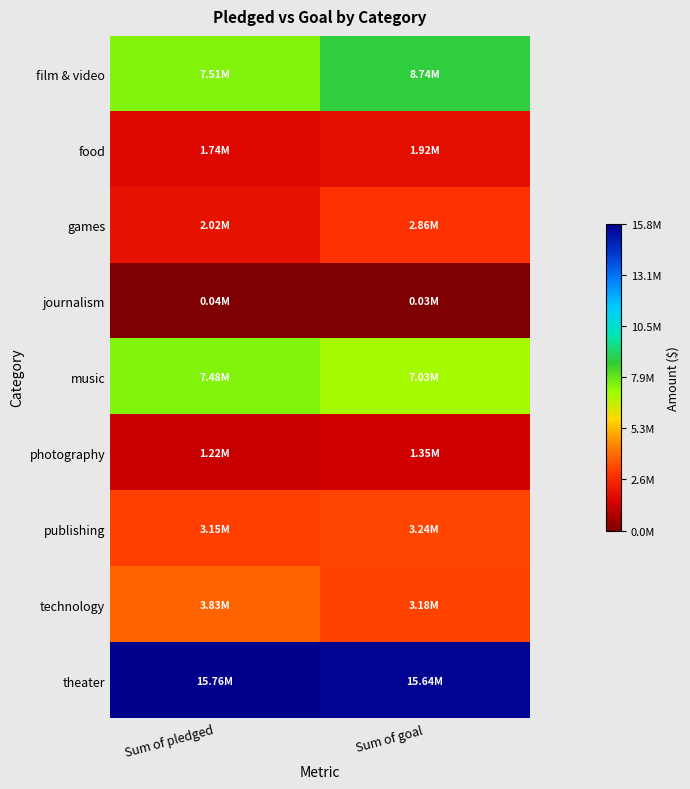

List the series in order of their peak value, highest first.

theater, film & video, music, technology, publishing, games, food, photography, journalism